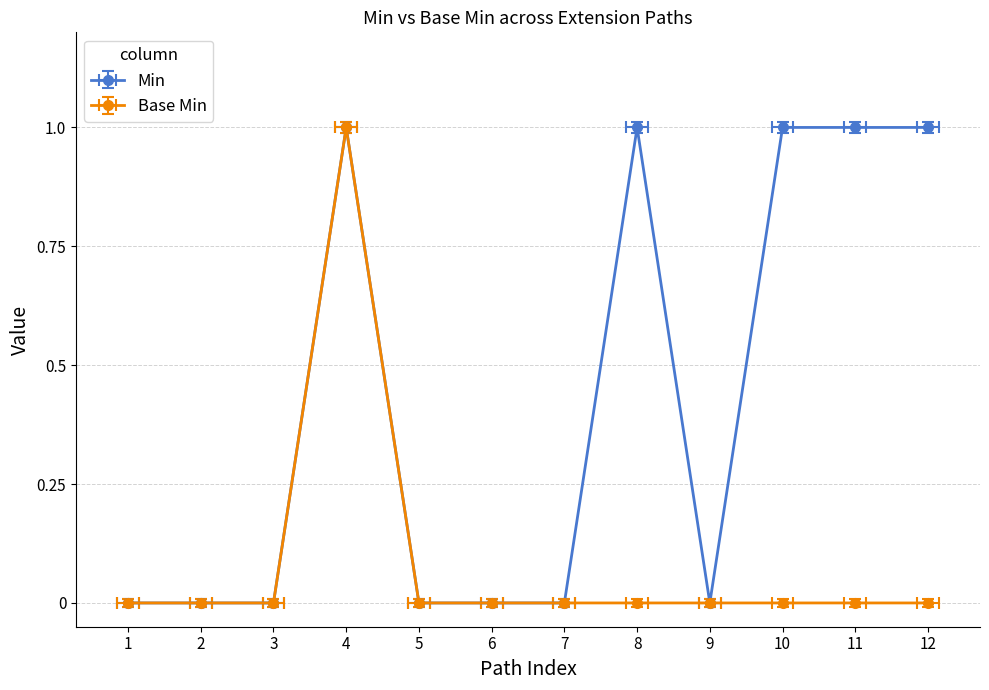

At how many categories does at least one series exceed 0?

5